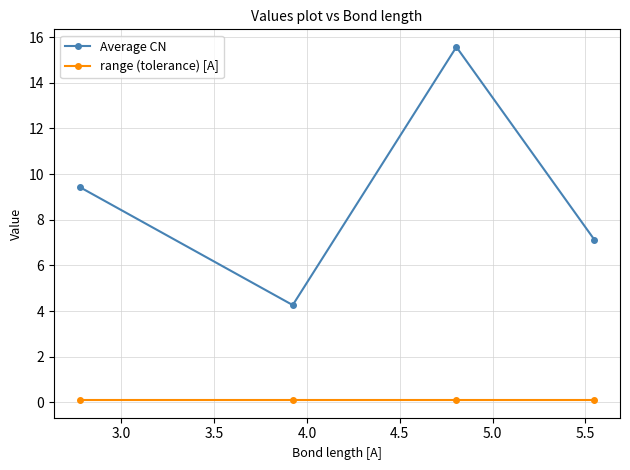

Which series has the largest range (max minus min)?

Average CN